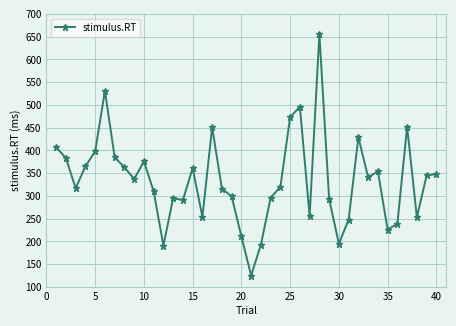

What is the minimum value shown in the chart?

125